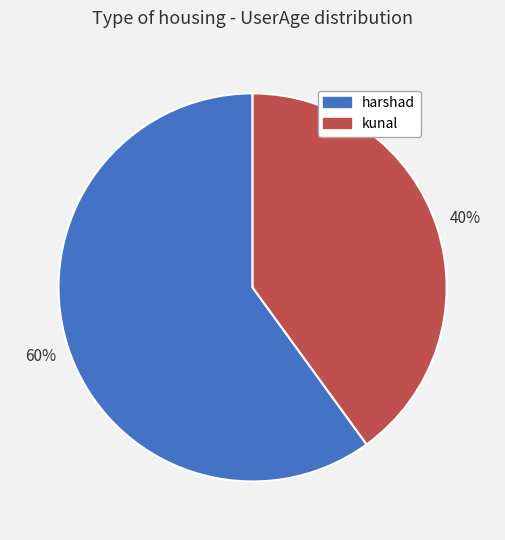

Is there any slice that represents more than half of the pie?

Yes